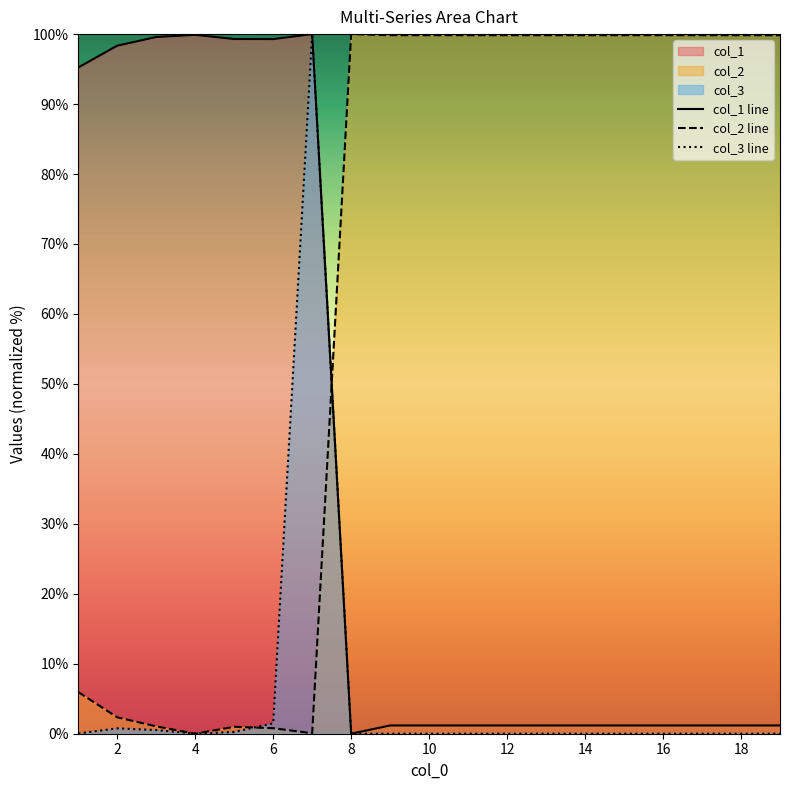

How many data points in col_2 are above 99?

12